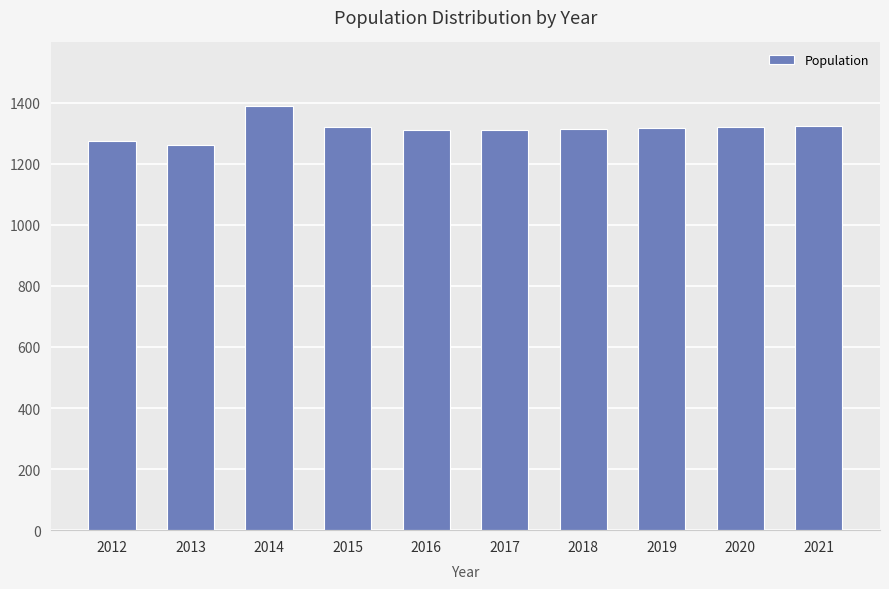

The chart shows a value of 360 at 2013. True or false?

False